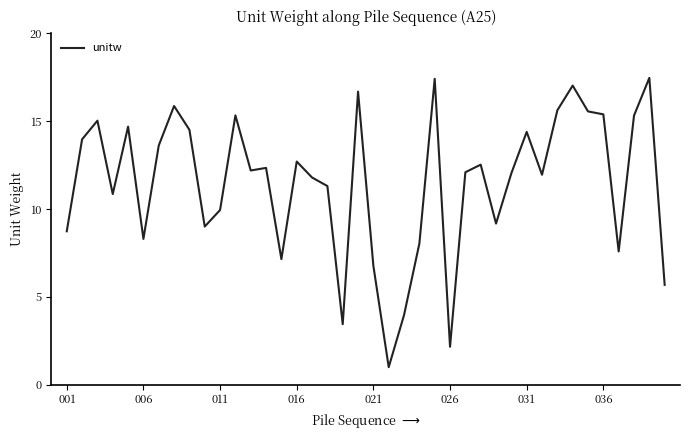

What is the maximum value shown in the chart?

17.5